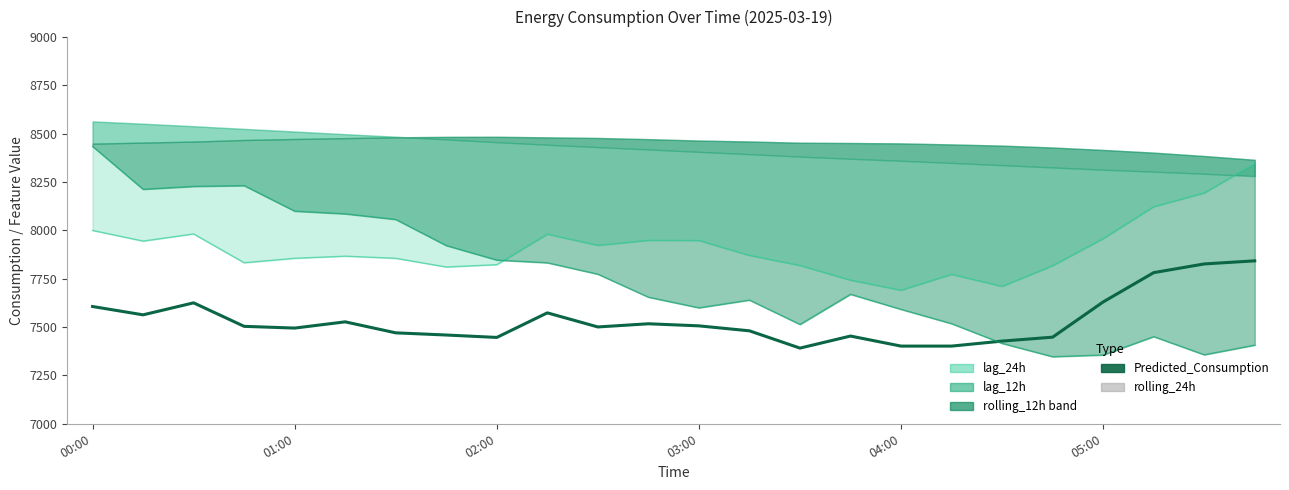

Between which two adjacent categories do lag_24h and lag_12h first intersect?

8 and 9